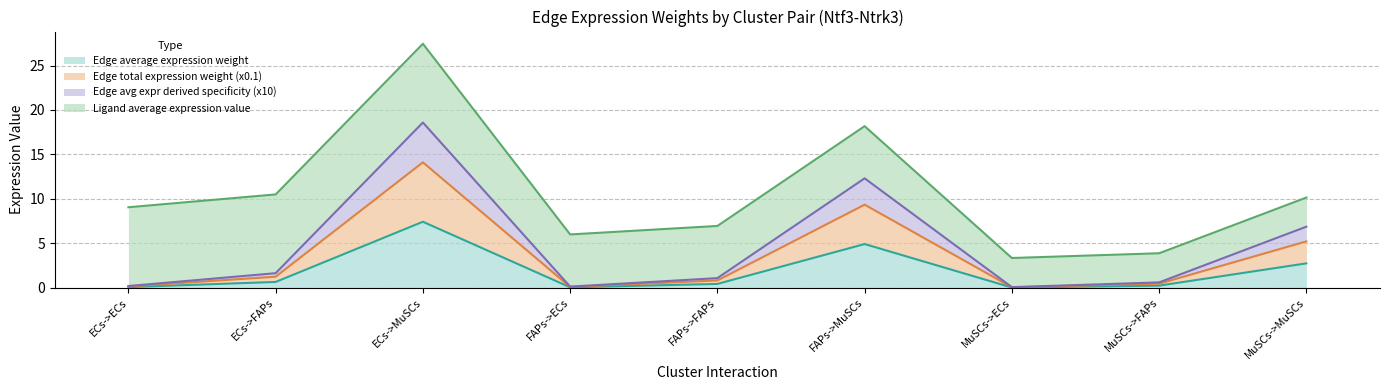

True or false: Edge avg expr derived specificity has more than 0 points higher than both neighbors.

True